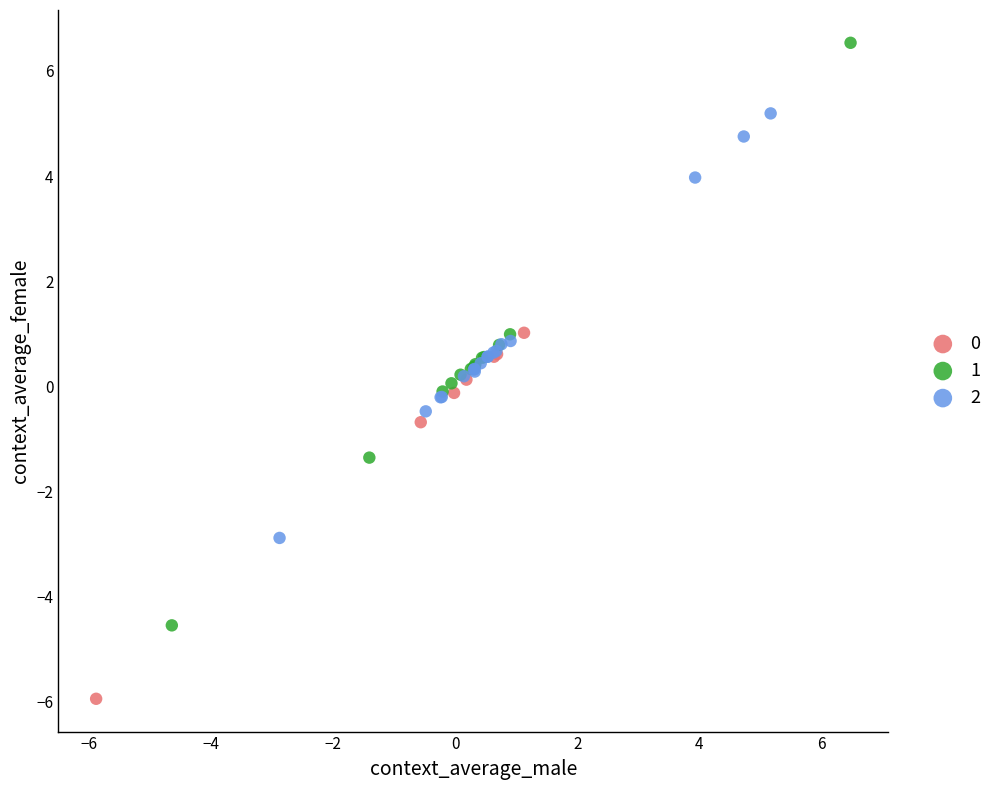

What are all the series names shown in the legend?

0, 1, 2